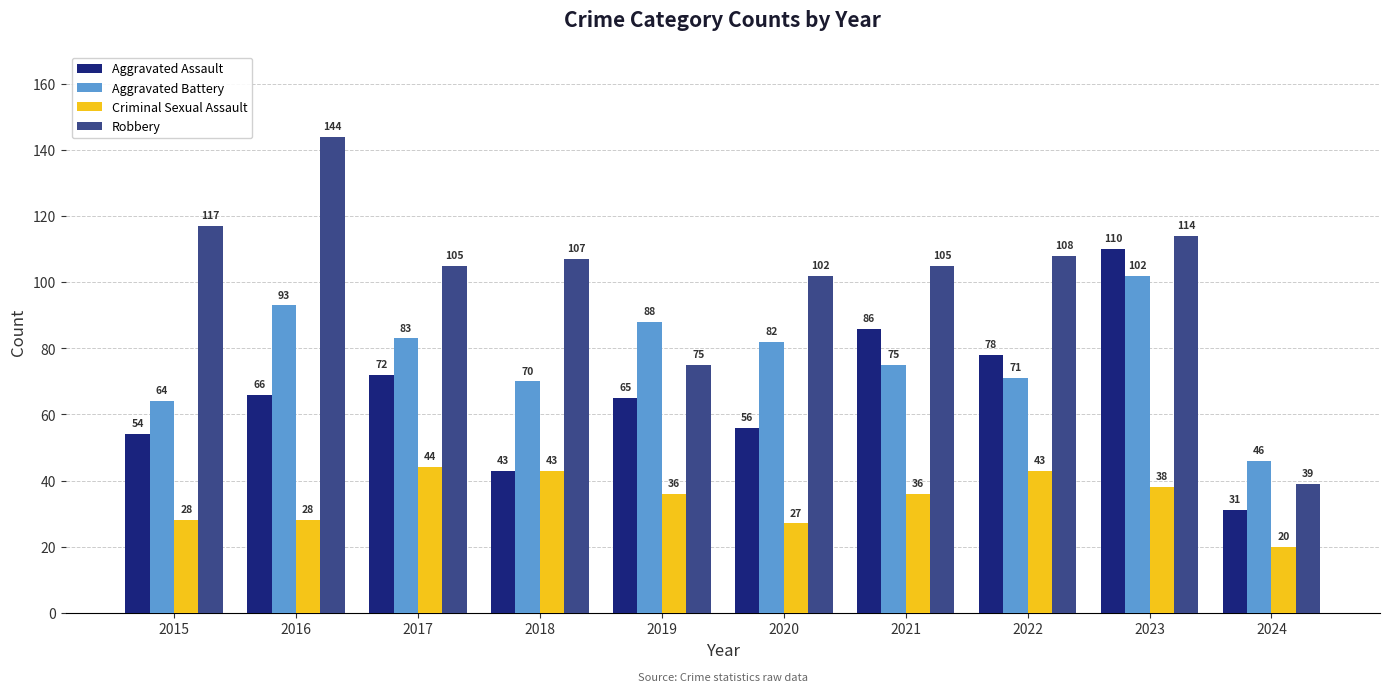

List the series in order of their peak value, lowest first.

Criminal Sexual Assault, Aggravated Battery, Aggravated Assault, Robbery